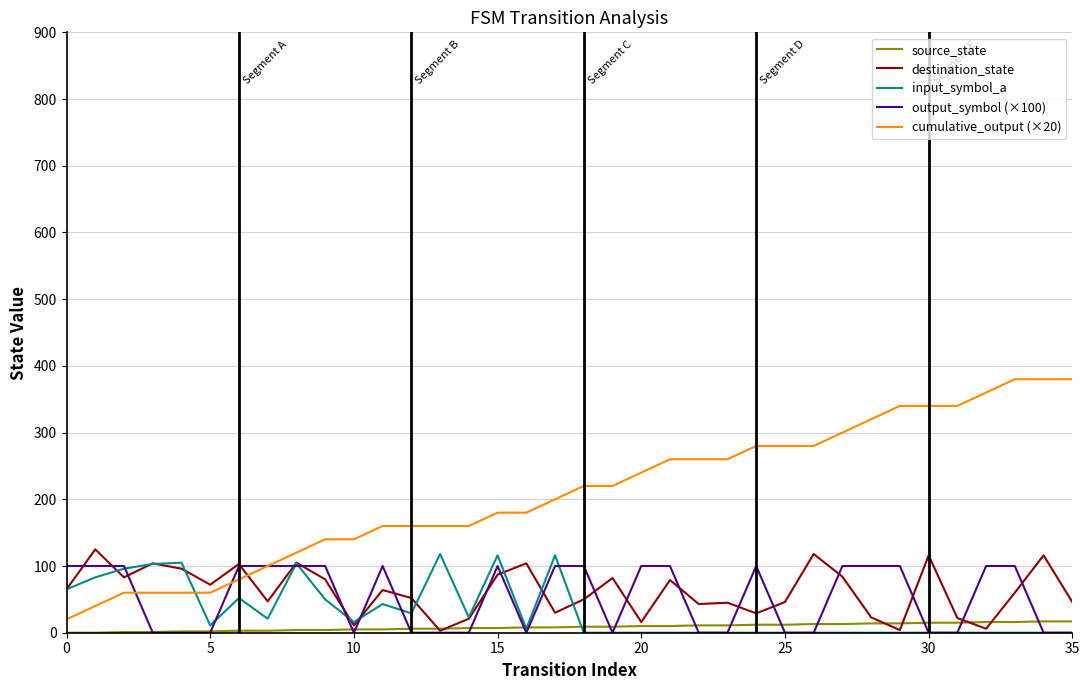

Which series has the largest range (max minus min)?

cumulative_output (×20)